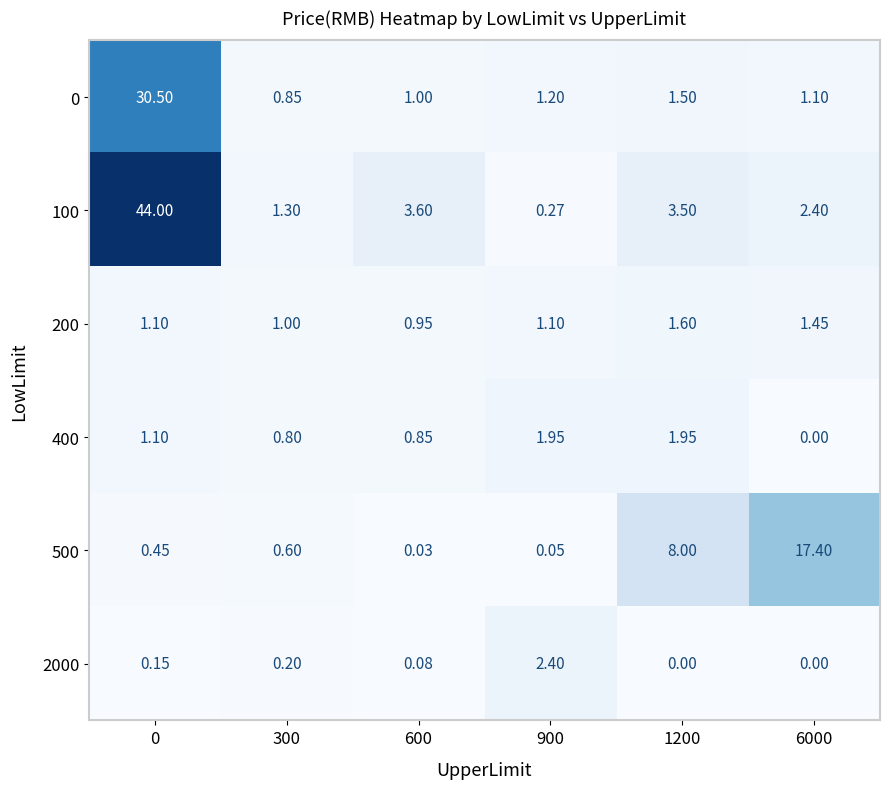

Is the value of 500 at 0 greater than the value of 2000 at 300?

Yes